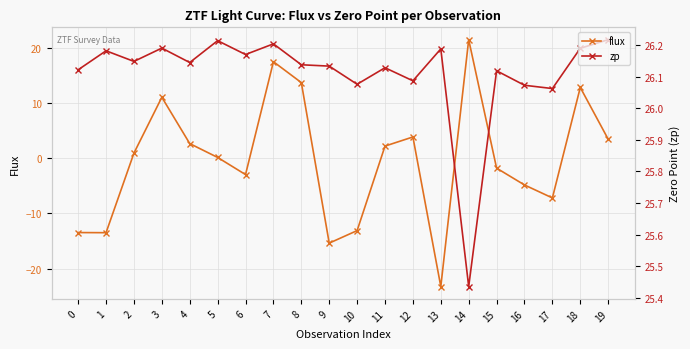

What is the total value across all series at 5?

26.4